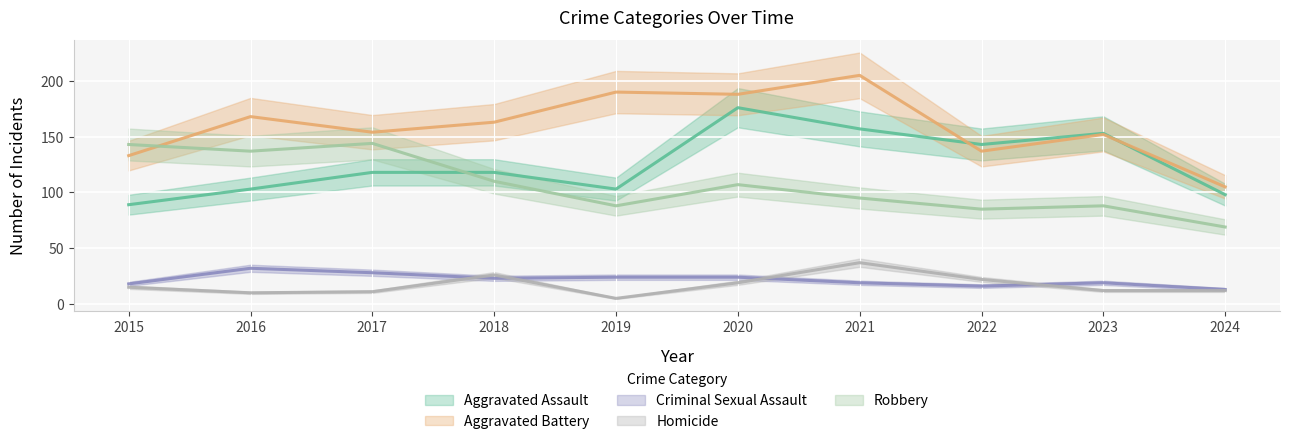

Which series changed the most between 2016 and 2022?

Robbery